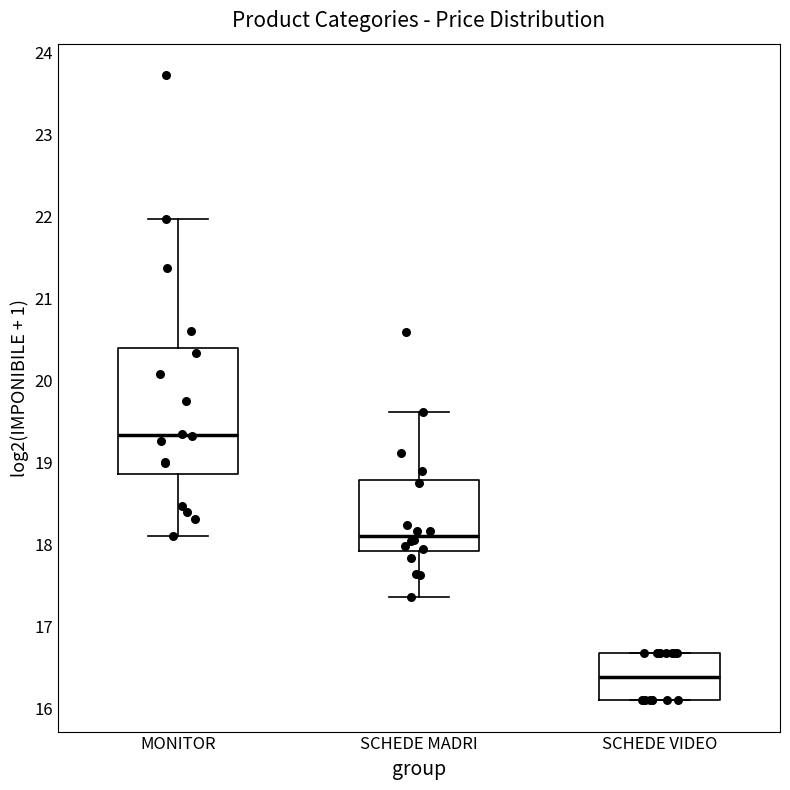

Where is the upper edge of the box for MONITOR on the y-axis? The values are not printed on the chart, so give them approximately, as read against the axis.

20.4